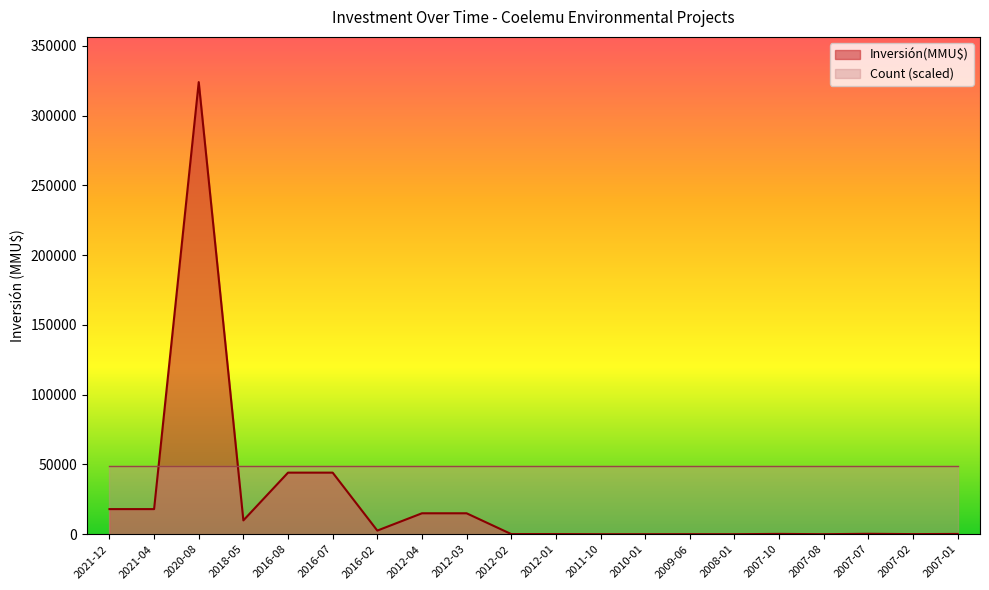

Read the value at 2012-01, to the nearest 100.

100